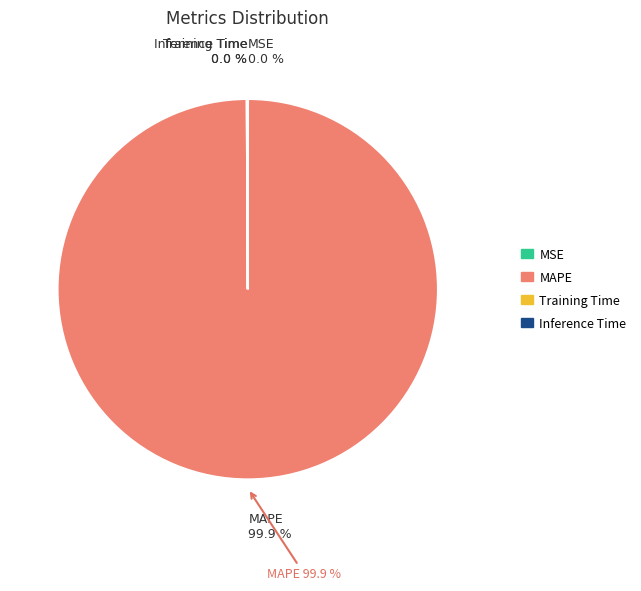

Does MAPE represent more than half of the total?

Yes